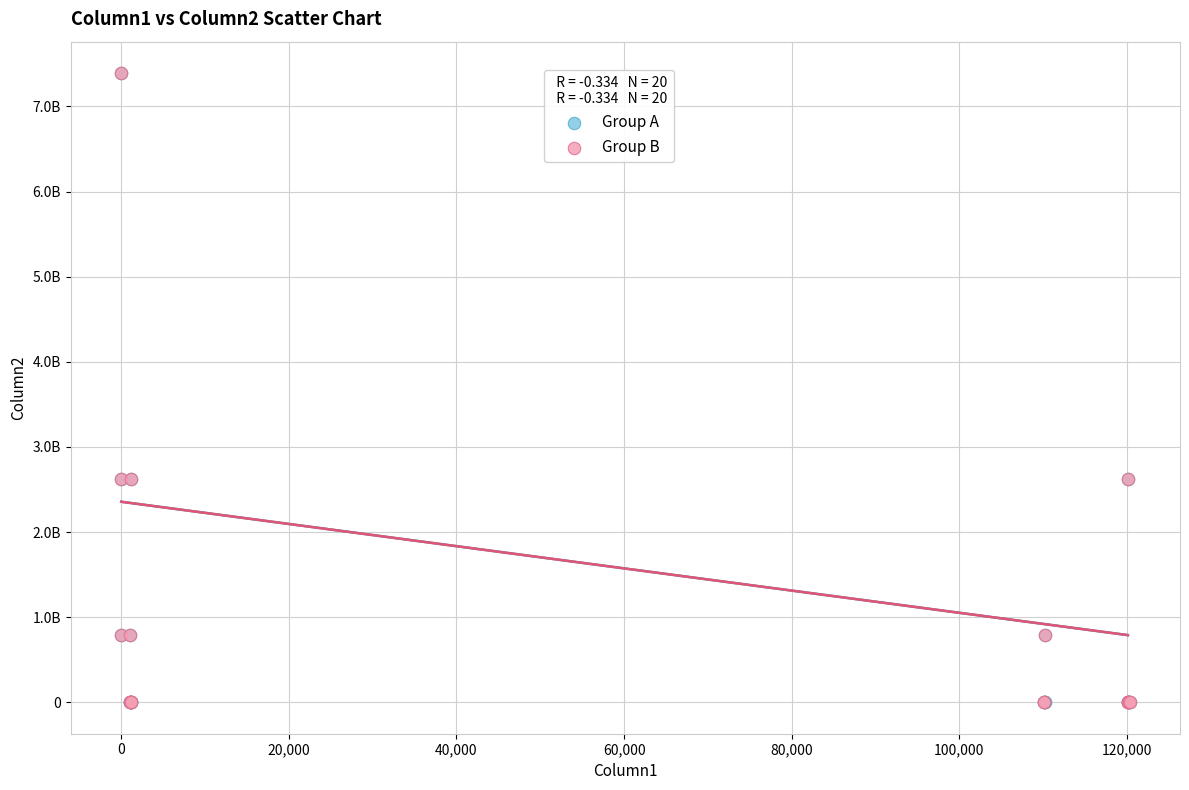

What are all the series names shown in the legend?

Group A, Group B